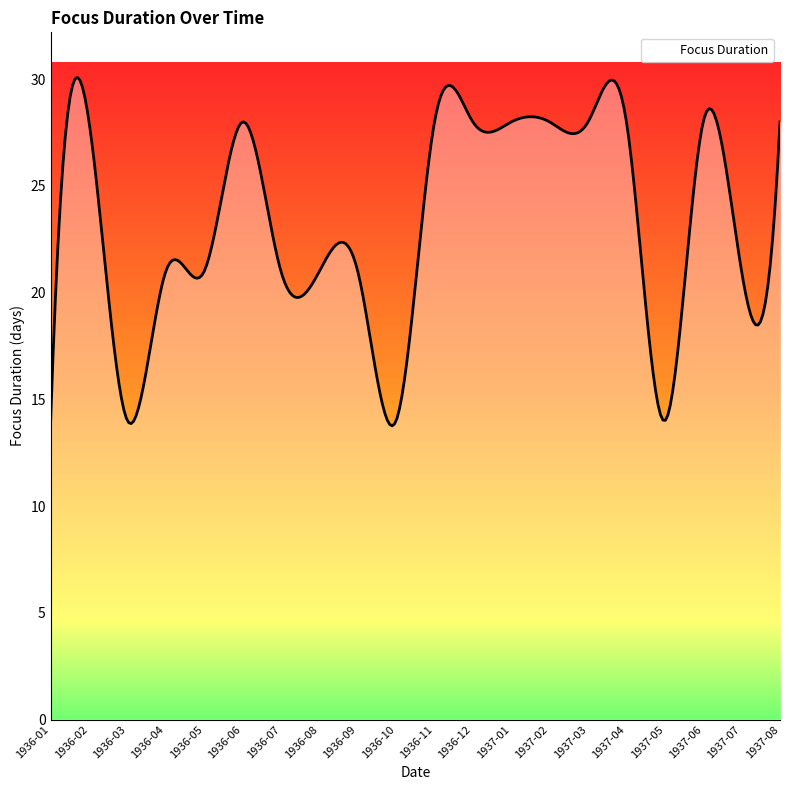

What is the smallest value displayed?

13.8